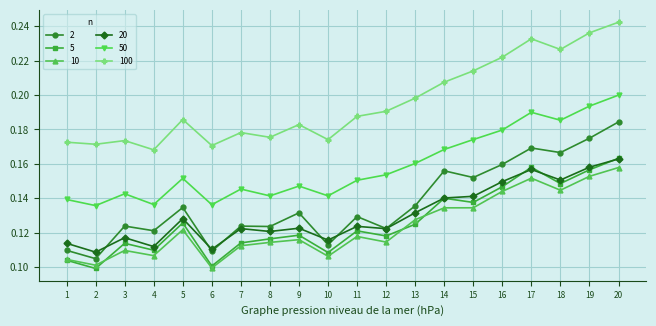

Where is the first local minimum for 50?

2